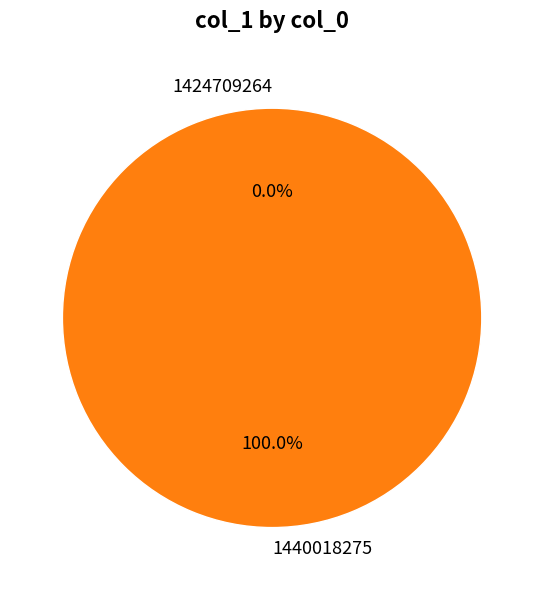

Combined, do 1424709264 and 1440018275 account for over 50%?

Yes